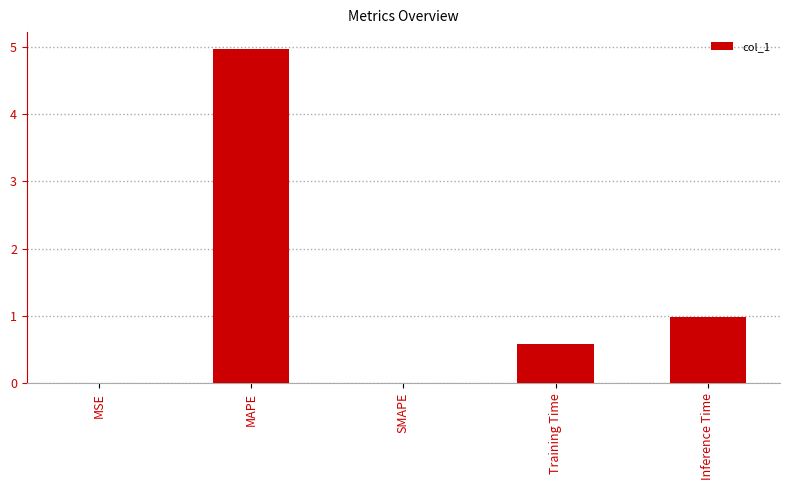

What is the difference between the values at MAPE and Training Time?

4.4